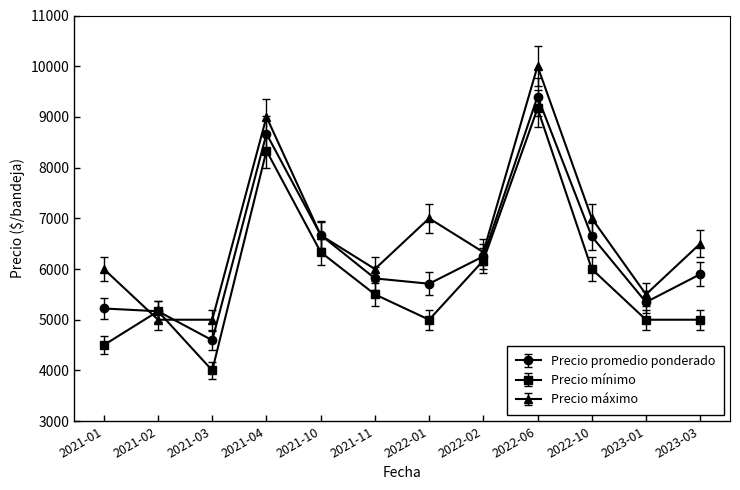

How many times do Precio máximo and Precio mínimo cross each other?

2